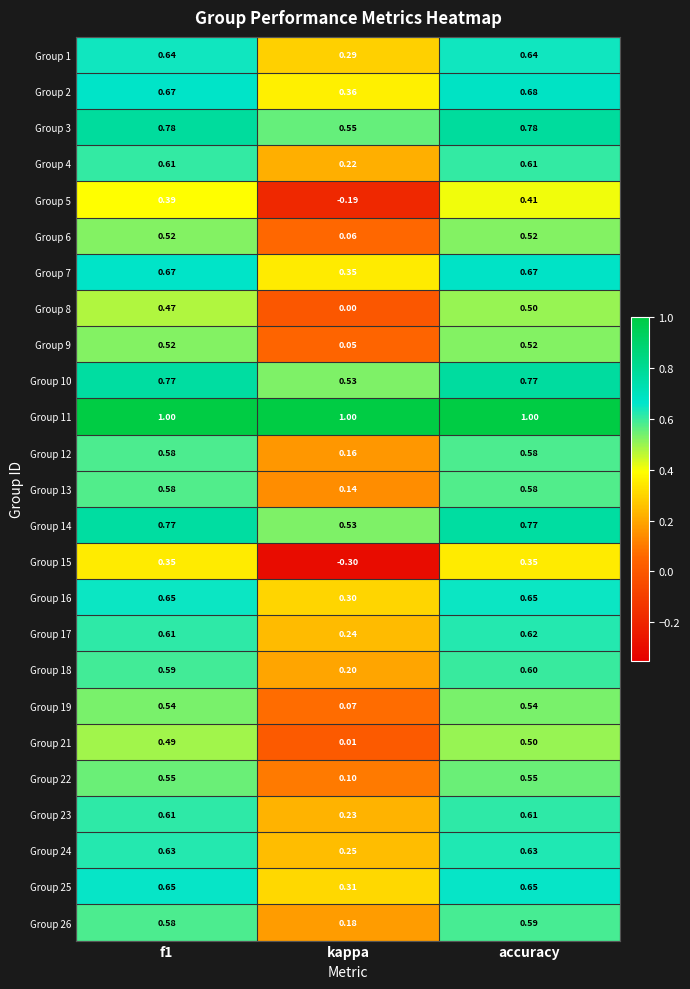

At which label is Group 14 closest to 0?

kappa